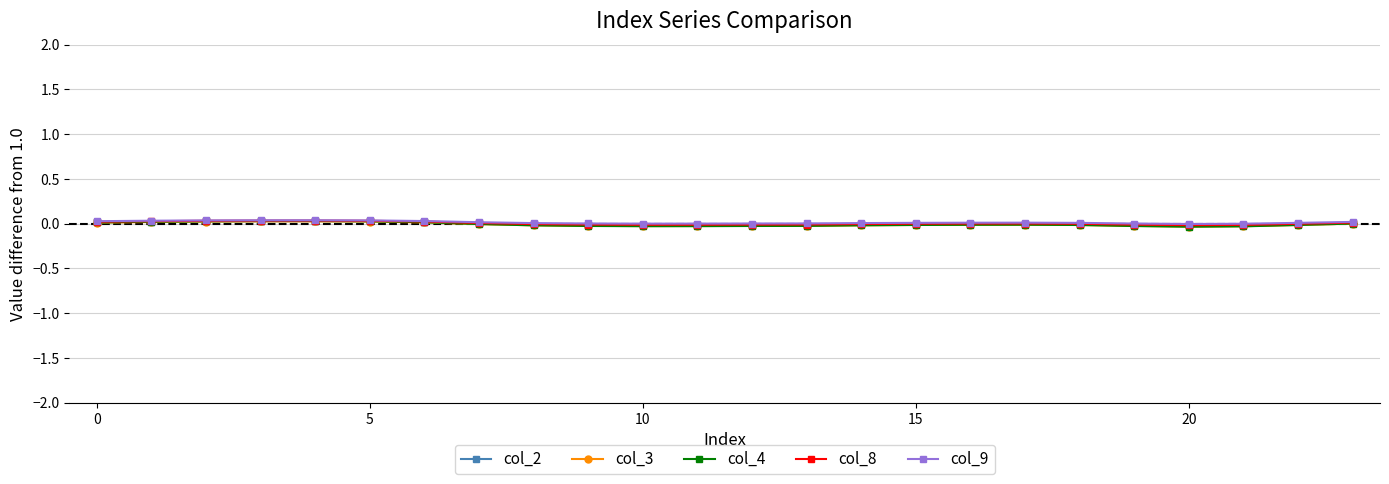

Which series has the widest spread of values?

col_4